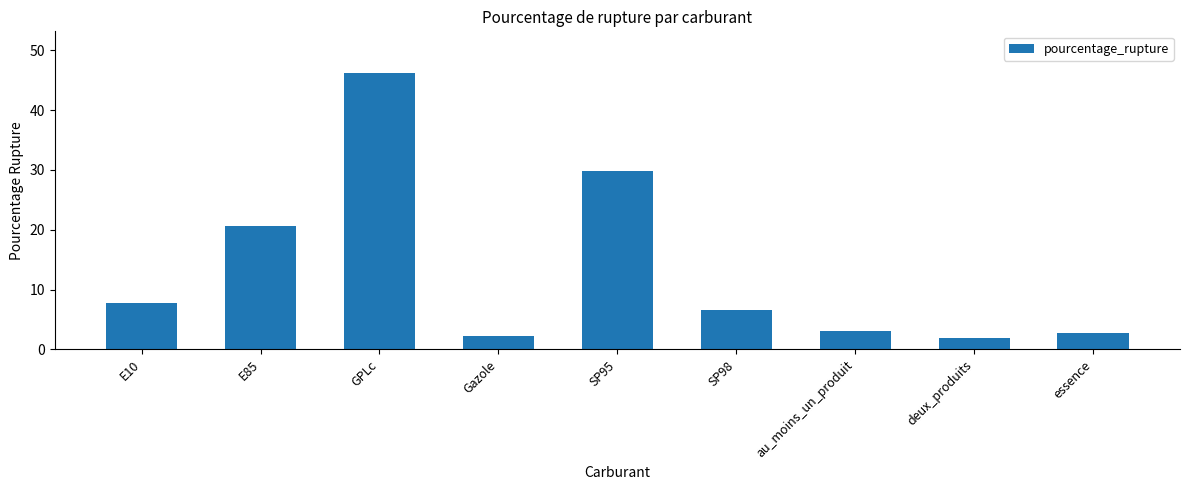

Which category has the highest value across all series?

GPLc